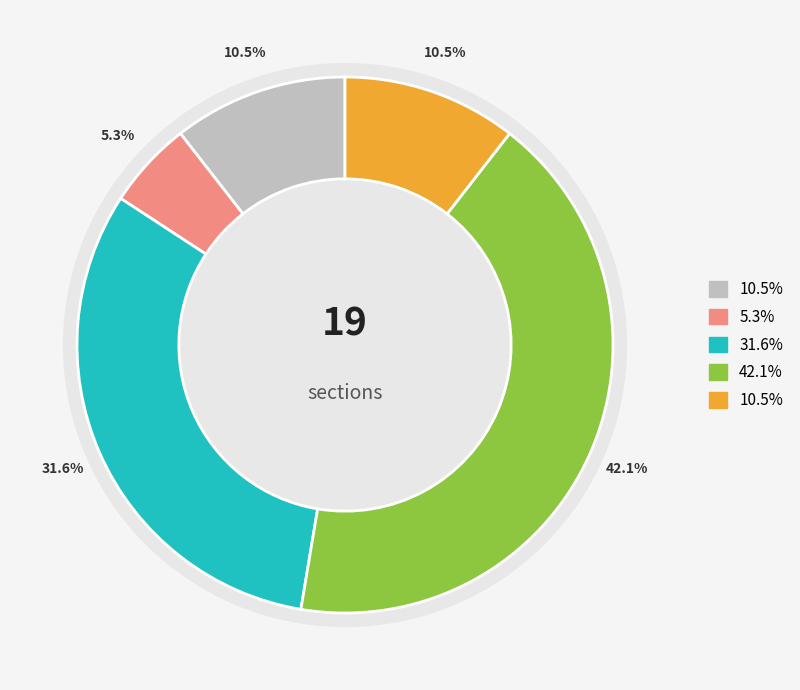

How many segments does this pie chart have?

4